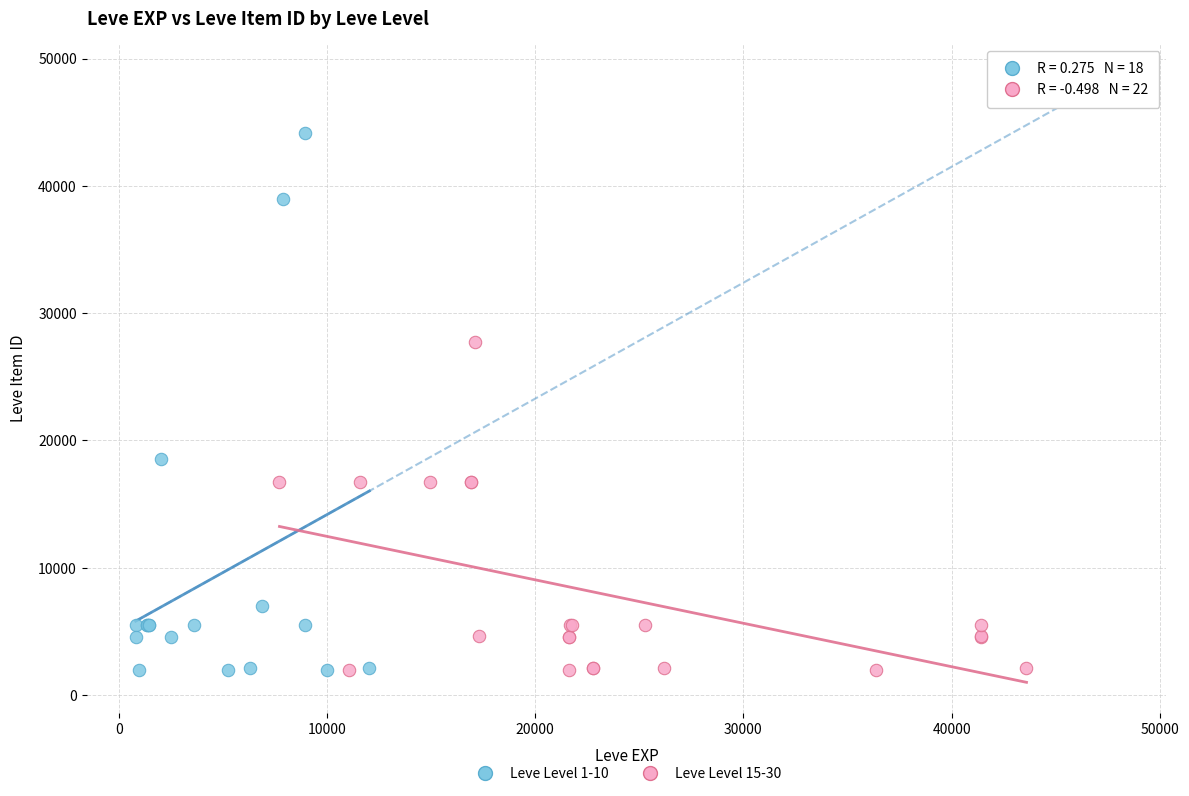

Which series reaches the maximum Y coordinate?

Leve Level 1-10